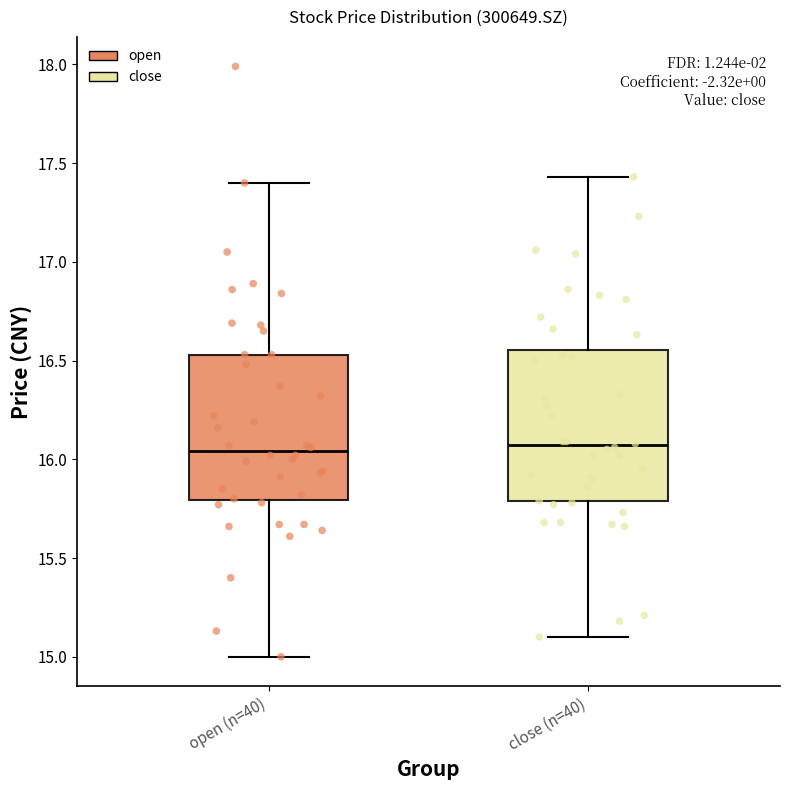

Reading left to right, transcribe this box plot: for each box, give where its median line is, the range the box spans, and where its two whiskers end, as read against the y-axis. The values are not printed on the chart, so give them approximately, as read against the axis.

open (n=40): median 16.05, box 15.80 to 16.55, whiskers 15.00 to 17.40
close (n=40): median 16.05, box 15.80 to 16.55, whiskers 15.10 to 17.45